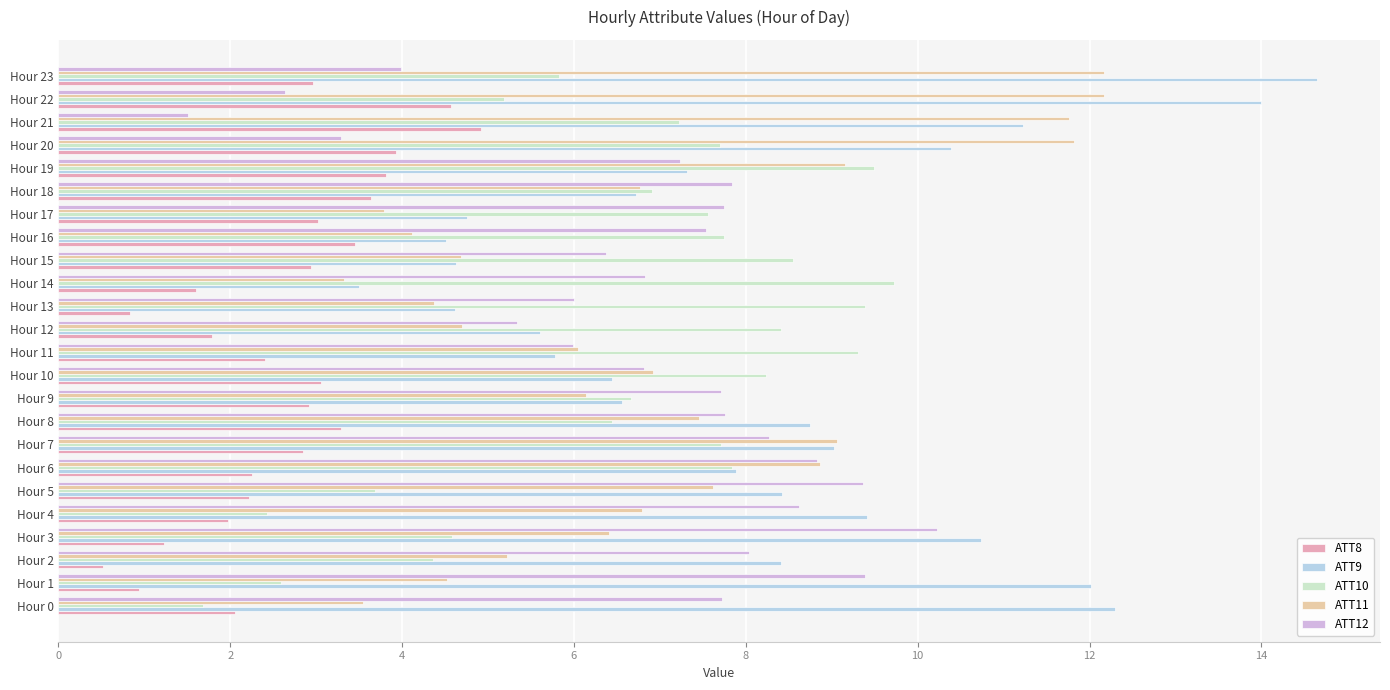

Is it true that ATT8 equals 6.8 at Hour 19?

False